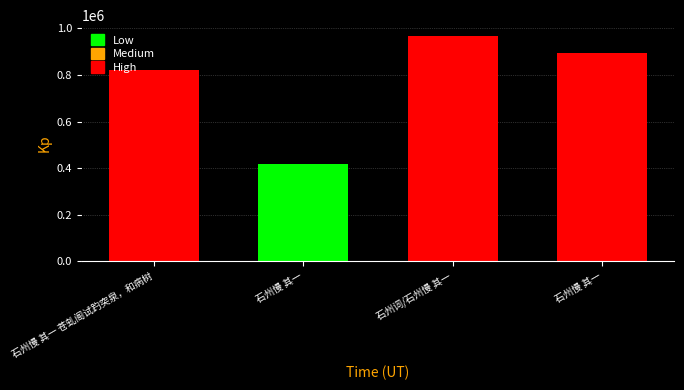

List the labels in order of value, largest first.

石州词/石州慢 其一, 石州慢 其一, 石州慢 其一 苍虬阁试趵突泉，和病树, 石州慢 其一